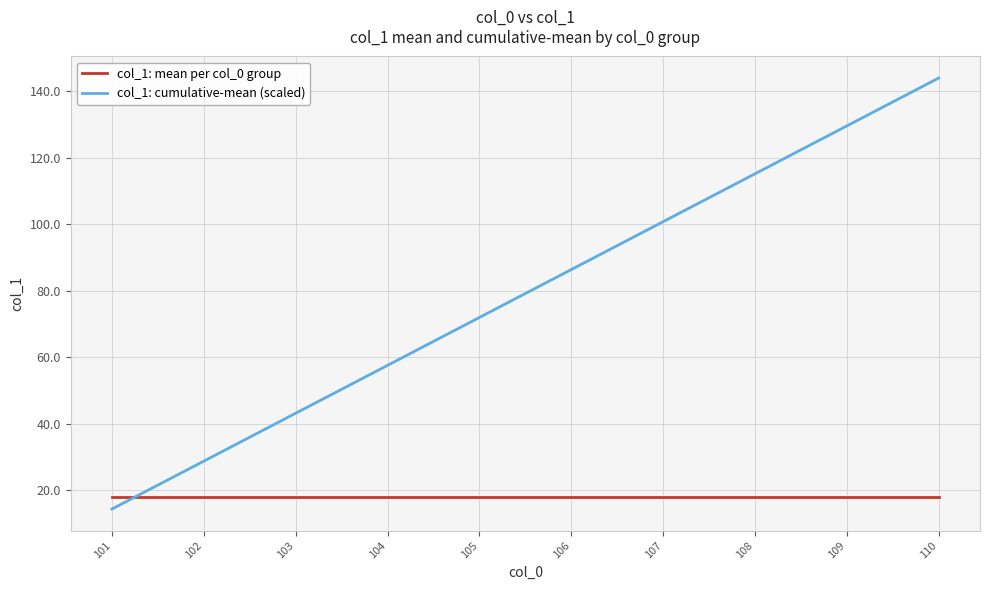

At which label does col_1: cumulative-mean (scaled) reach its peak?

110